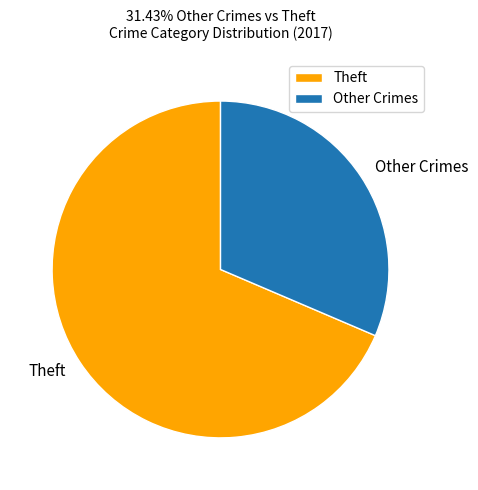

Count the number of slices in the pie.

2